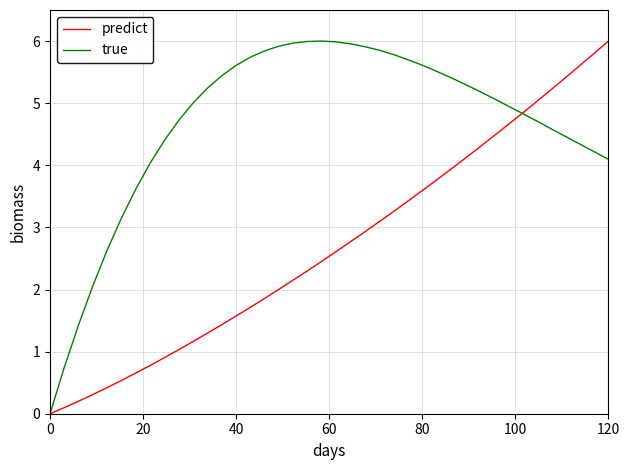

List the series in order of their overall mean, highest first.

true, predict